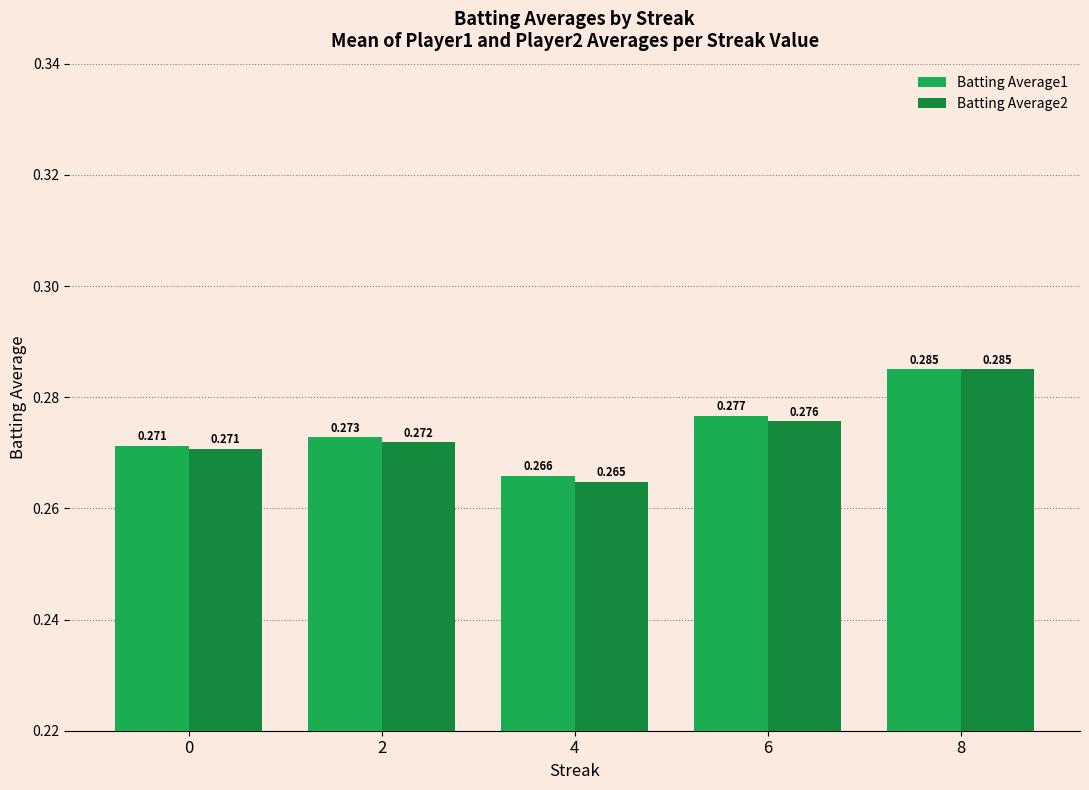

Which category has the lowest value across all series?

4